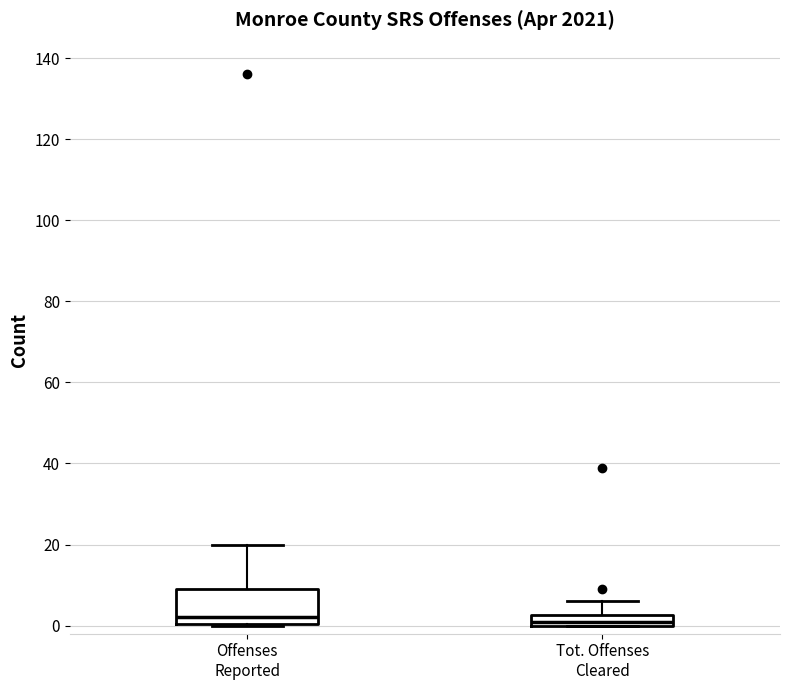

Where does the median line of the box for Offenses Reported sit on the y-axis? The values are not printed on the chart, so give them approximately, as read against the axis.

2